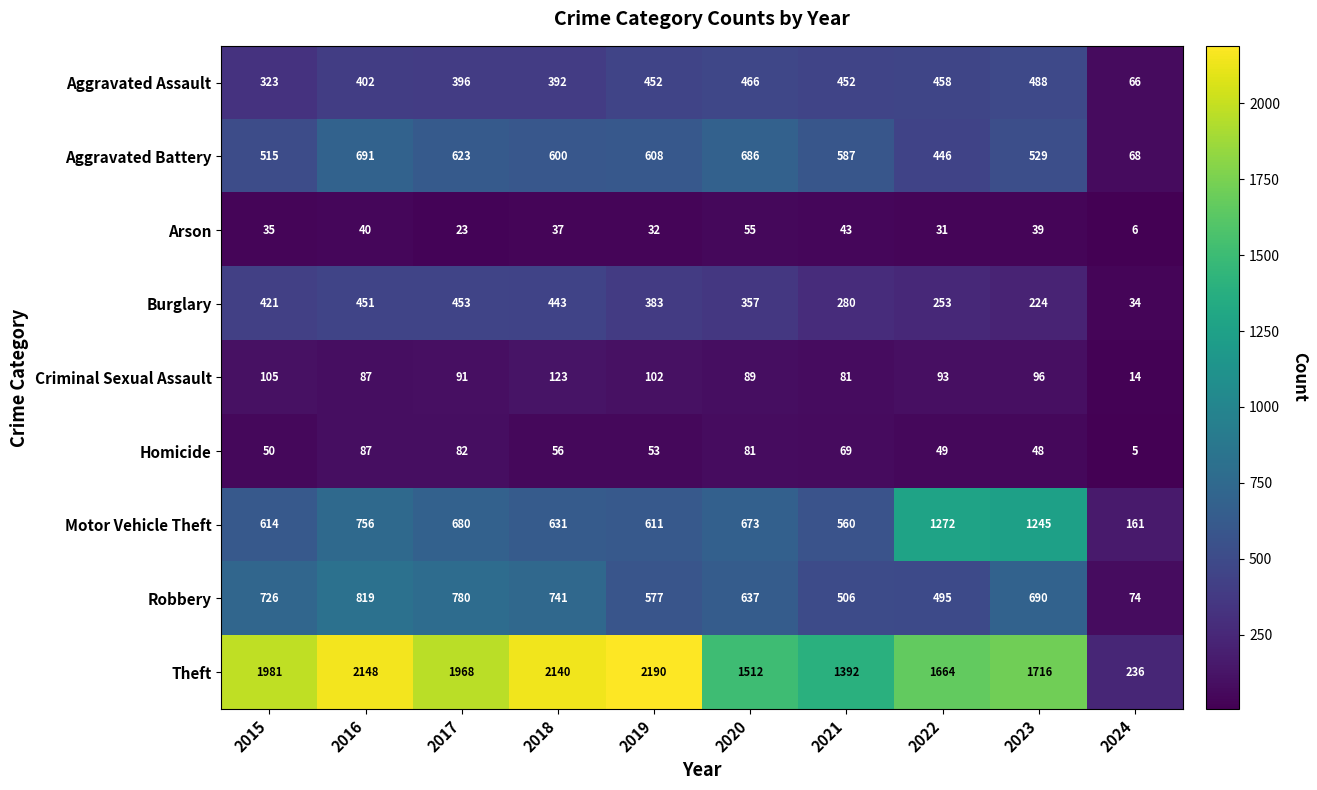

Which series has the widest spread of values?

Theft